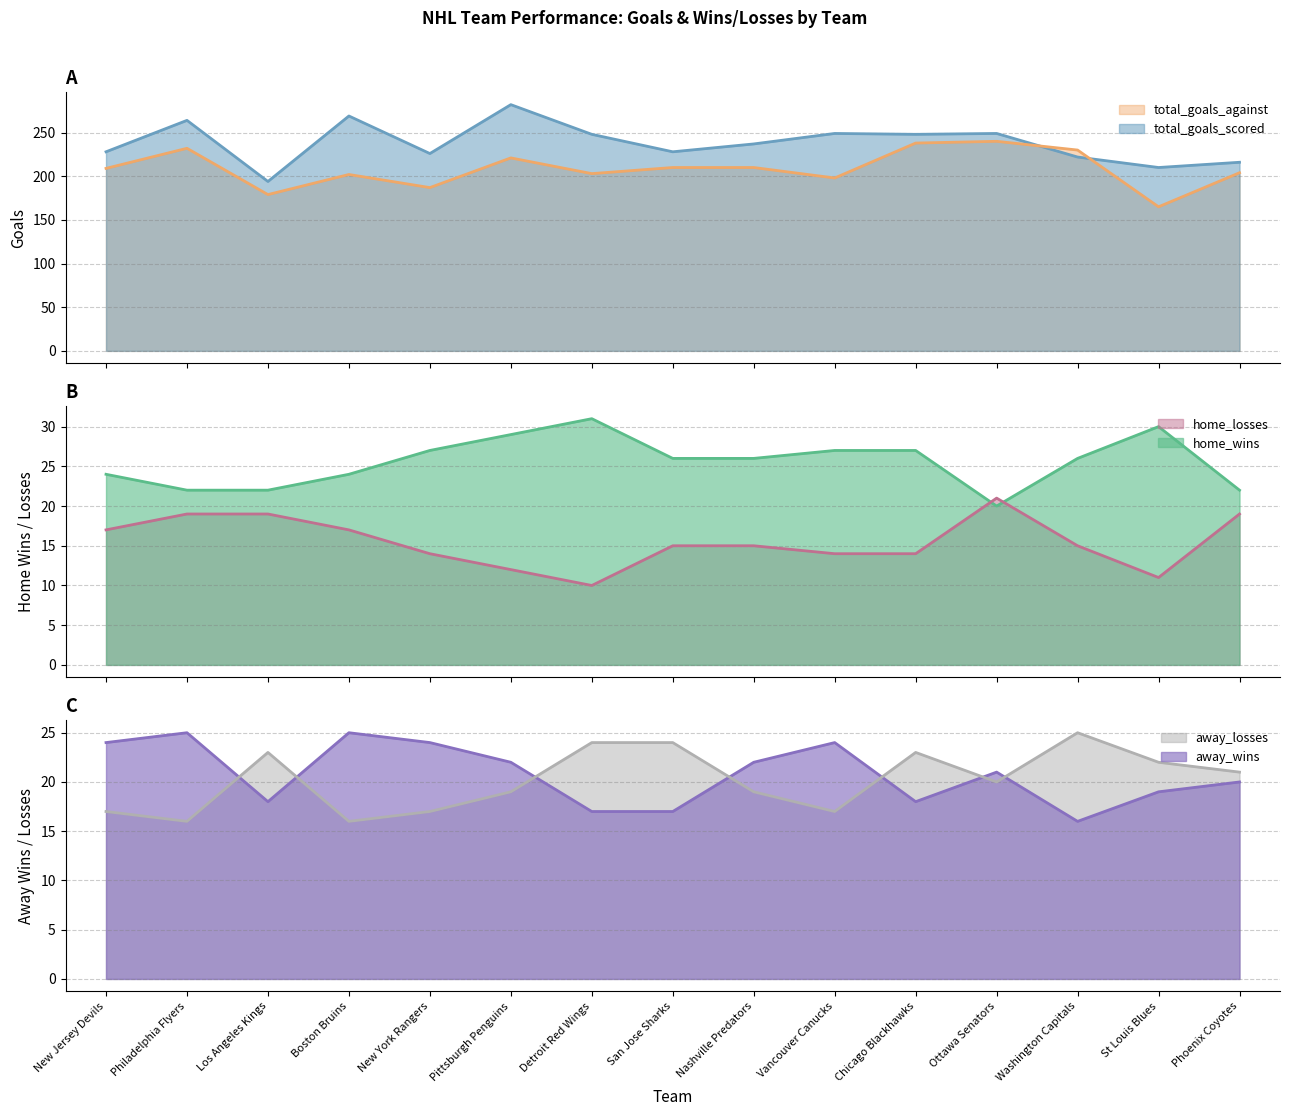

Which category has the lowest value in the total_goals_against series?

St Louis Blues